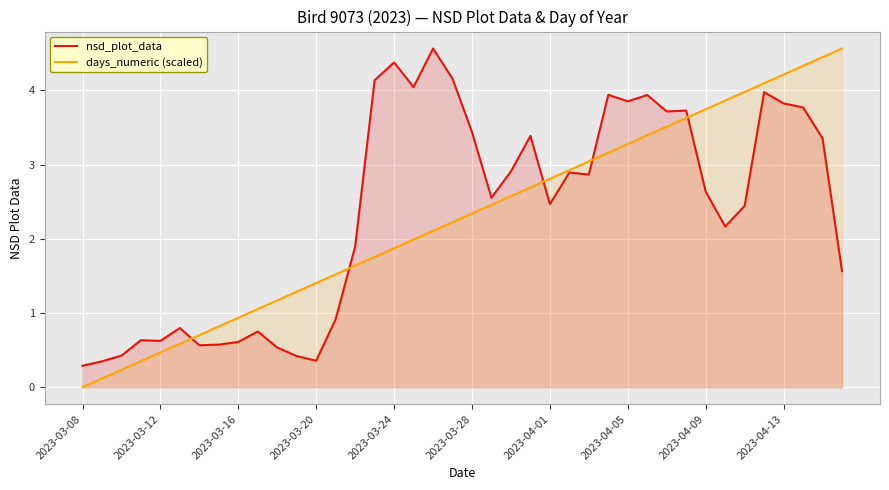

How many lines are shown in the chart?

2